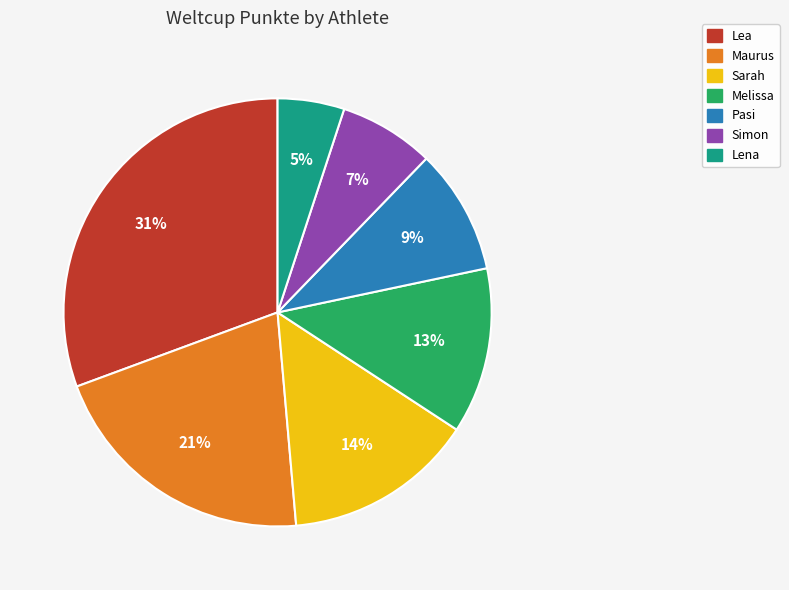

Count the number of slices in the pie.

7